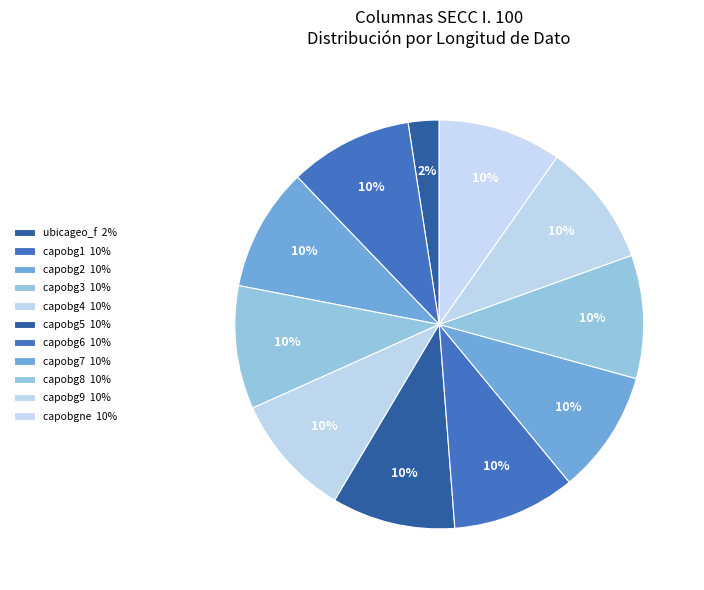

How many slices are in this pie chart?

11